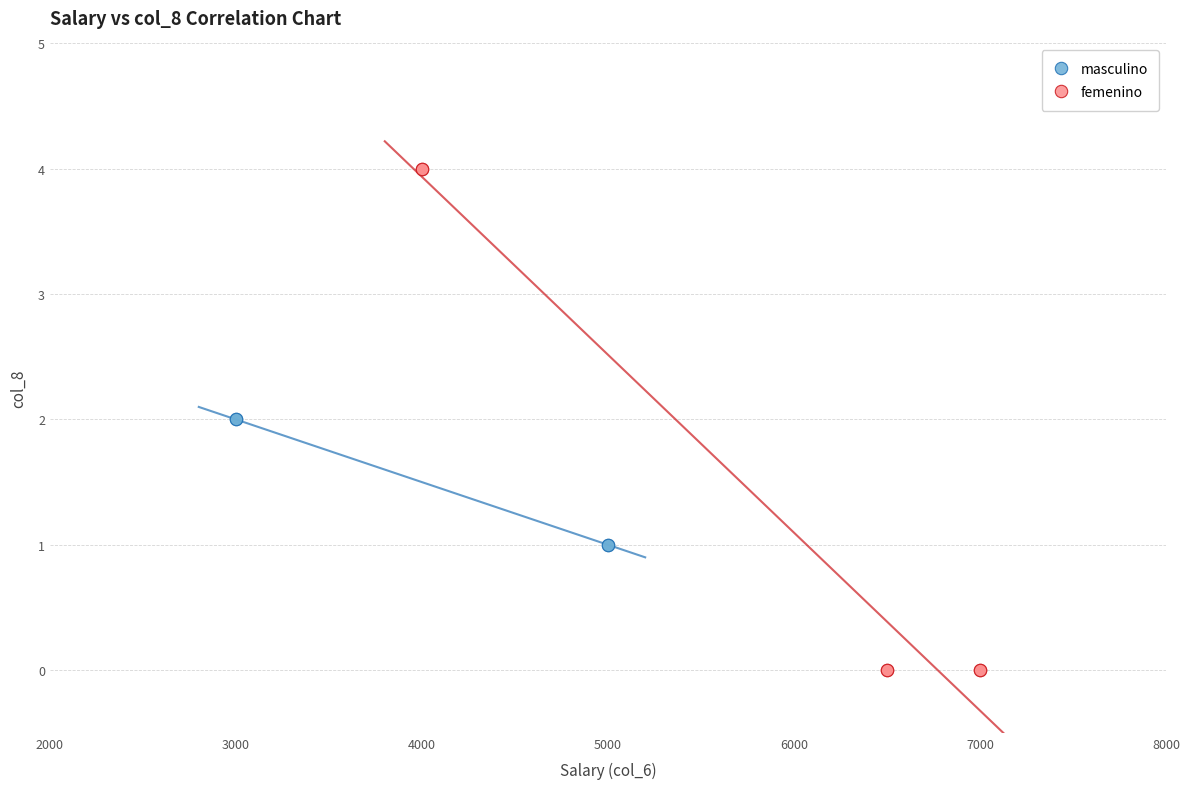

Which series reaches the minimum Y coordinate?

femenino